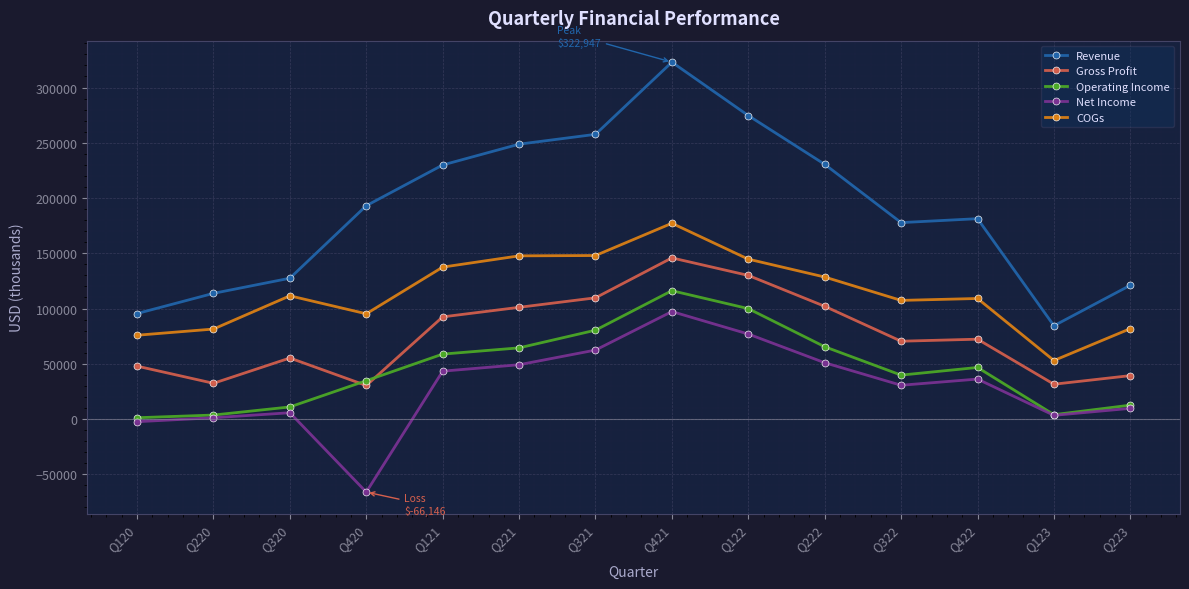

Where does the Gross Profit series first go above 72228?

Q121